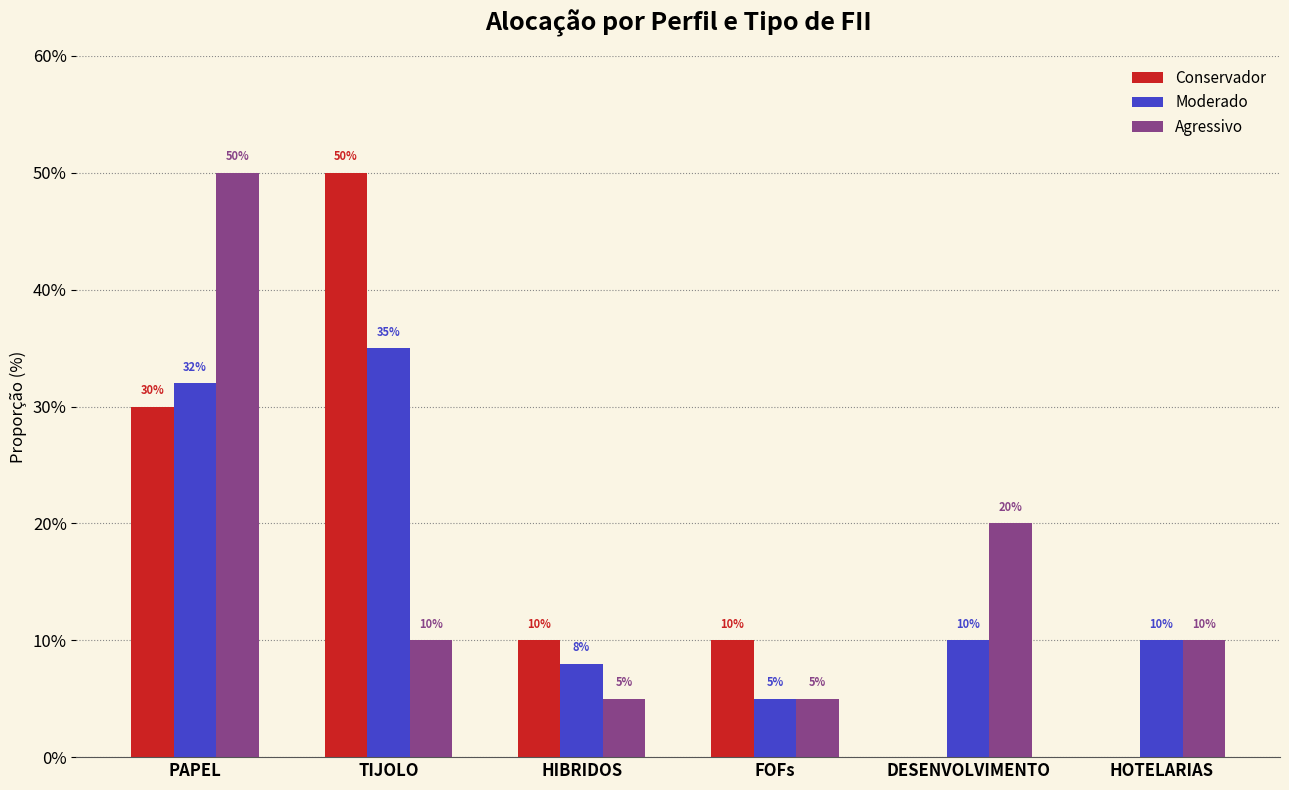

What are all the series names shown in the legend?

Conservador, Moderado, Agressivo